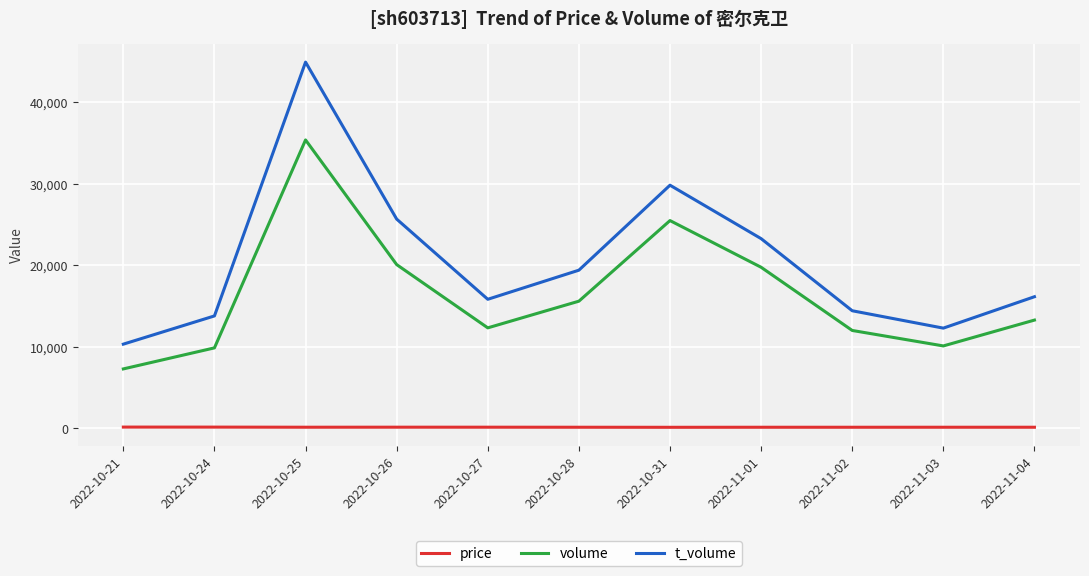

What is the greatest value displayed?

44919.0